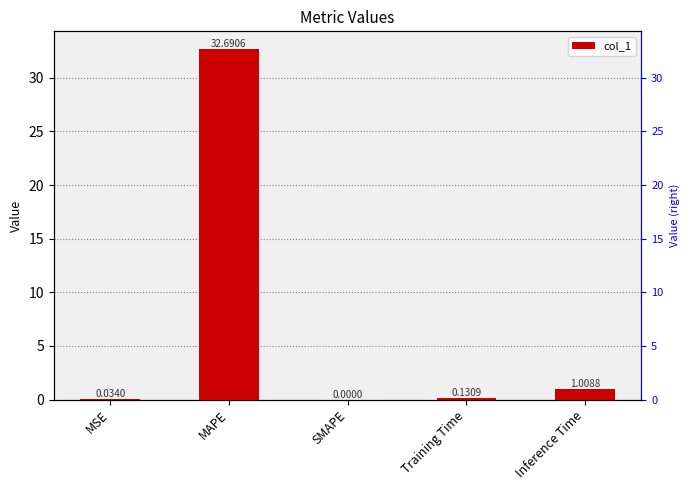

List the labels in order of value, largest first.

MAPE, Inference Time, Training Time, MSE, SMAPE